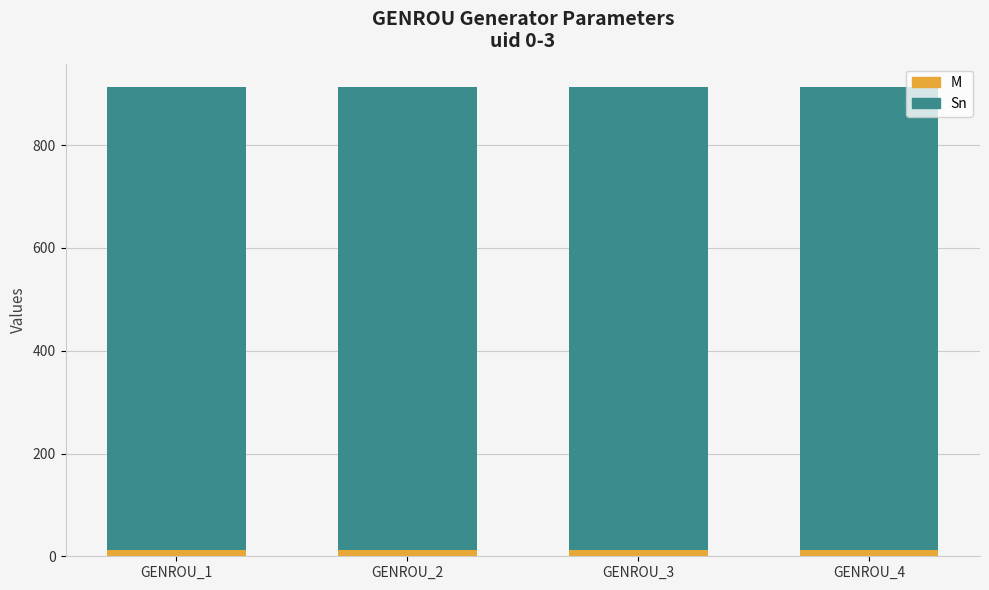

How many categories are shown in the chart?

4